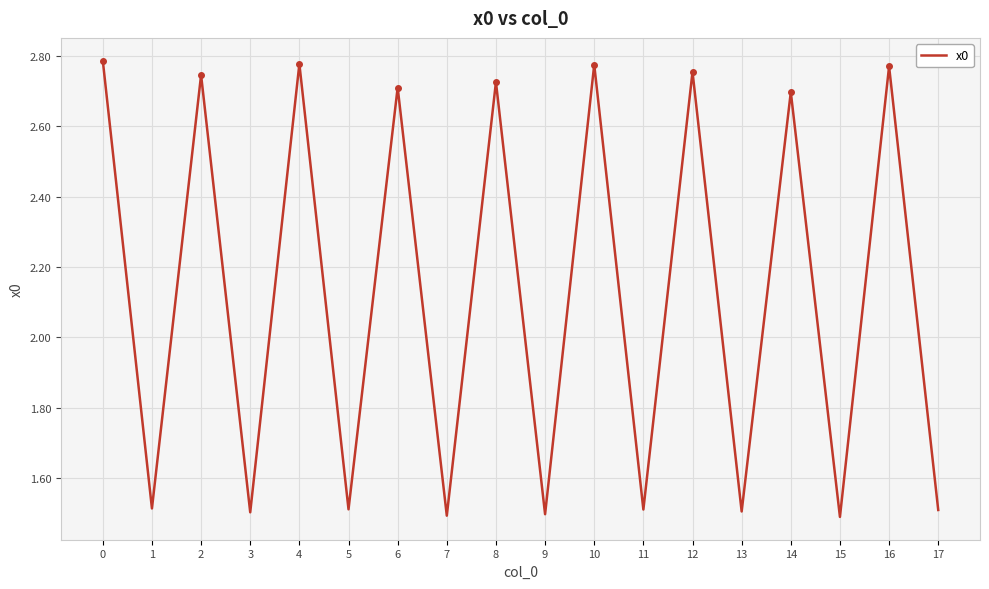

Reading right to left, list all the values displayed in this chart.

1.5	2.8	1.5	2.7	1.5	2.8	1.5	2.8	1.5	2.7	1.5	2.7	1.5	2.8	1.5	2.7	1.5	2.8